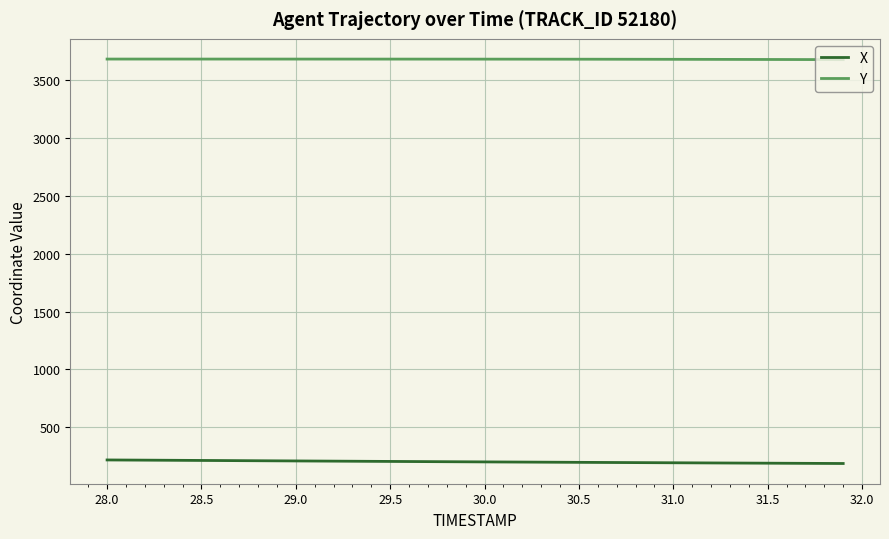

What is the minimum value for Y?

3677.1